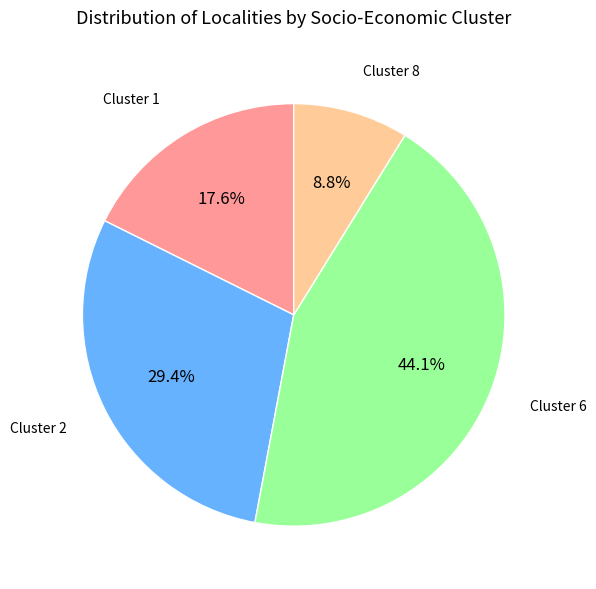

To the nearest percent, what is the difference between the largest and smallest slice percentages?

35%